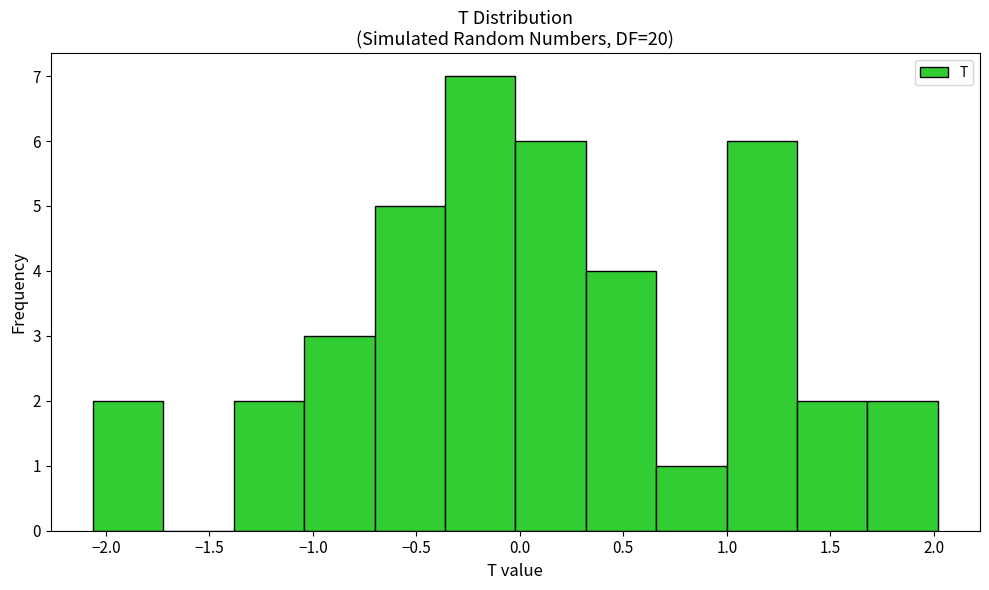

Reading left to right, list every bar in this chart as the range it spans on the x-axis followed by its height. Neither the bar edges nor the heights are printed on the chart, so give them approximately, as read against the axes.

-2.05 to -1.70: 2
-1.70 to -1.40: 0
-1.40 to -1.05: 2
-1.05 to -0.70: 3
-0.70 to -0.35: 5
-0.35 to 0.00: 7
0.00 to 0.30: 6
0.30 to 0.65: 4
0.65 to 1.00: 1
1.00 to 1.35: 6
1.35 to 1.70: 2
1.70 to 2.00: 2